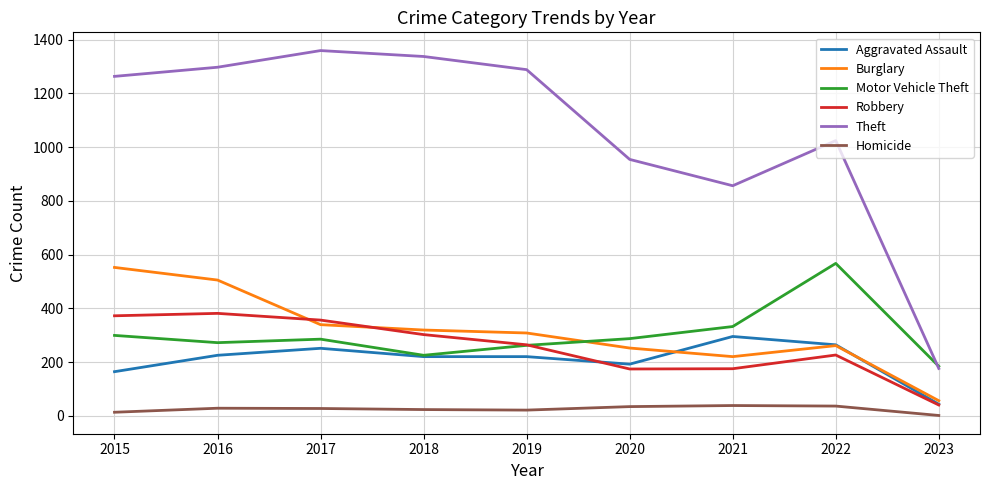

What is the maximum value for Motor Vehicle Theft?

567